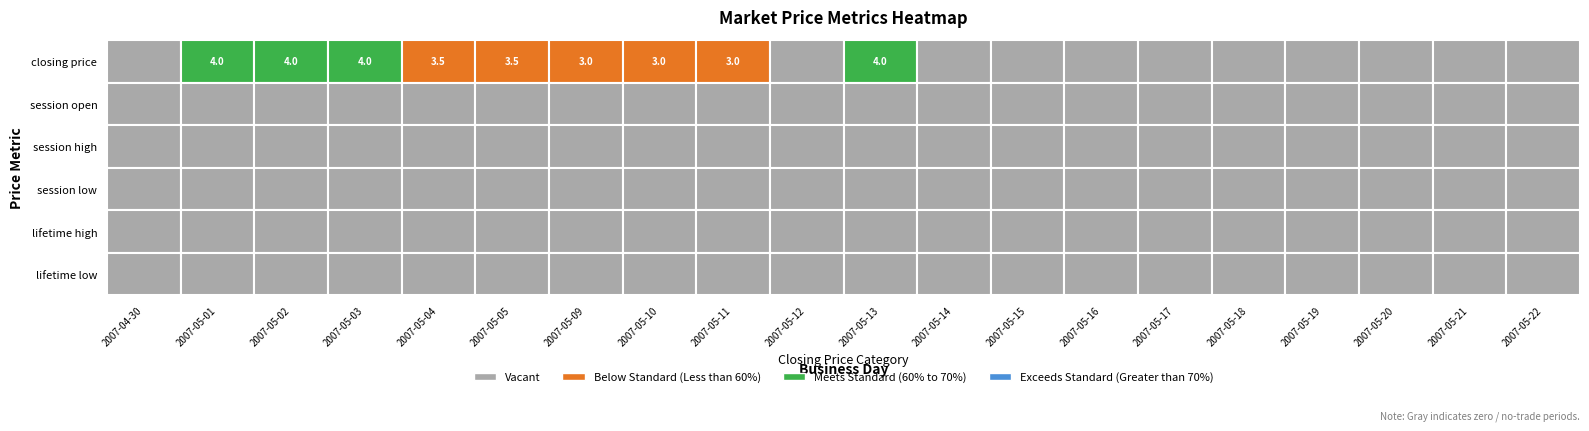

Where is session_high nearest to the value 0?

2007-04-30